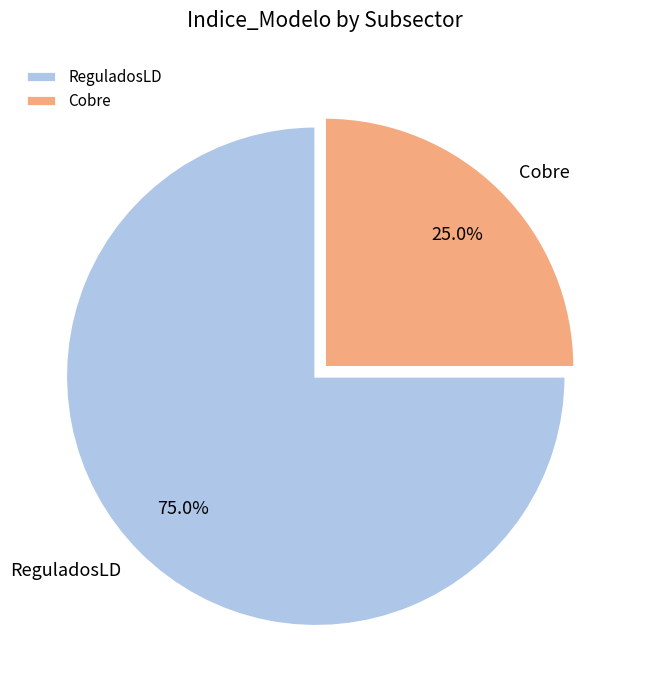

Rank the categories by value from lowest to highest.

Cobre, ReguladosLD